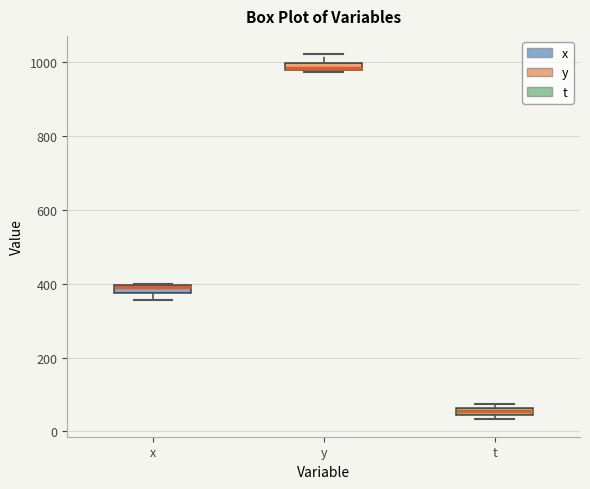

Which box's median line is the highest?

y